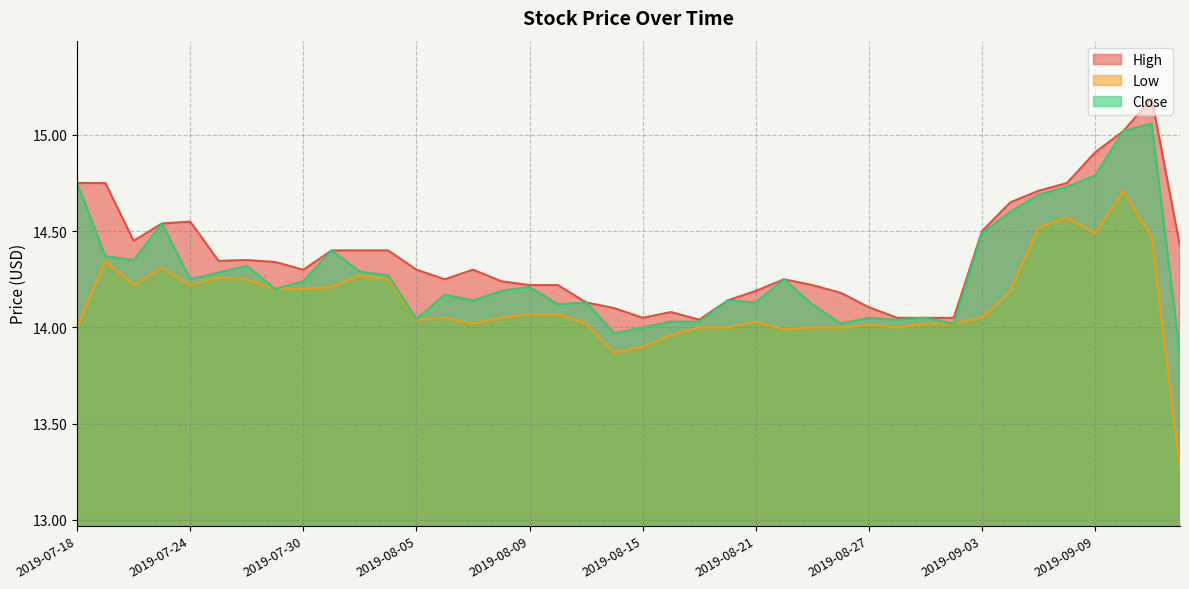

Count the number of categories in the chart.

40